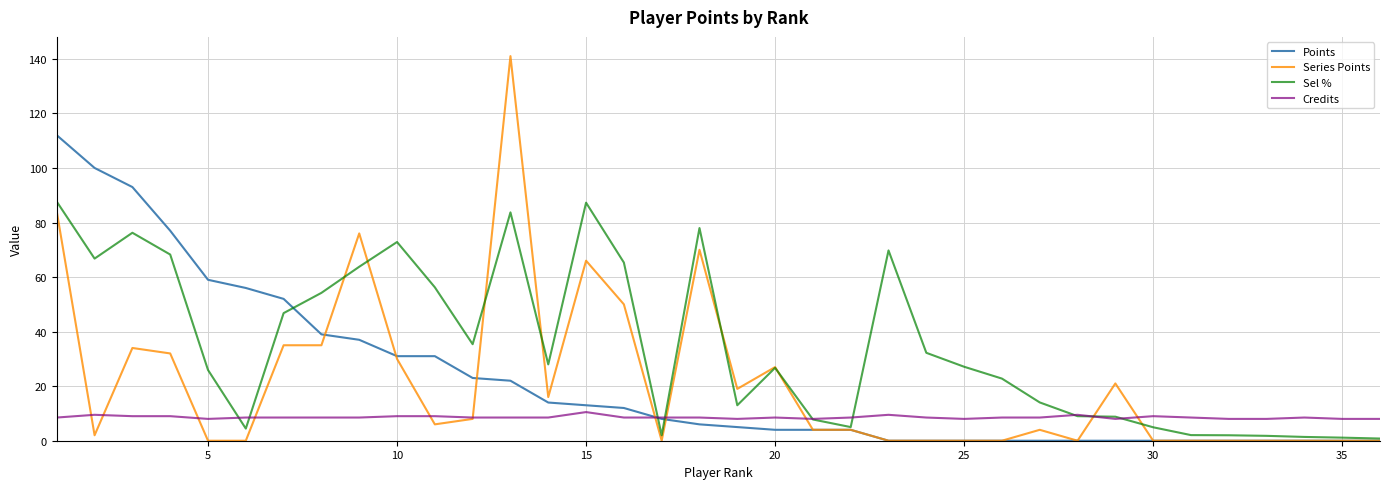

List the series in order of their peak value, highest first.

Series Points, Points, Sel %, Credits